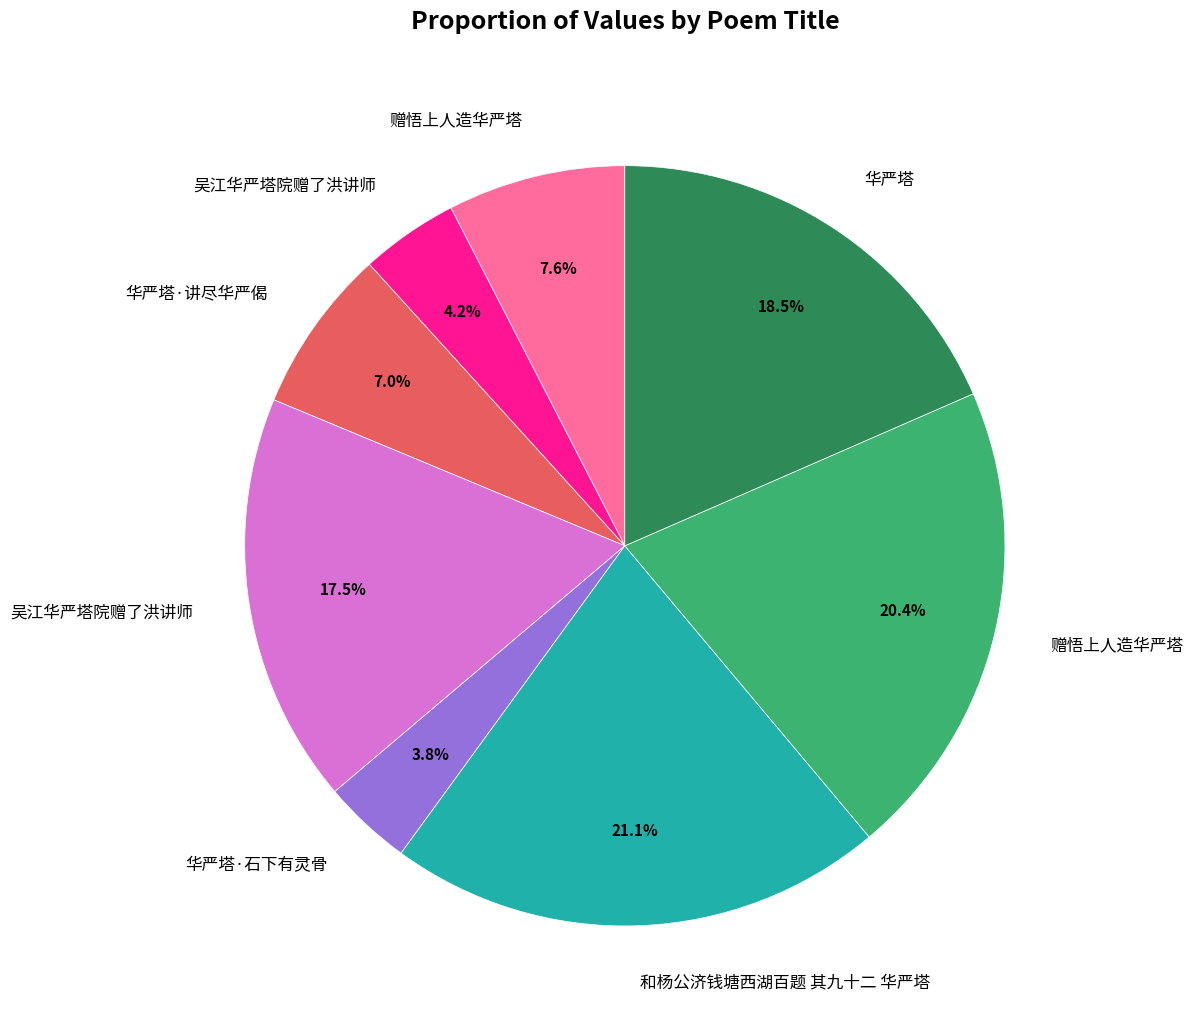

Is there a majority slice in this chart?

No